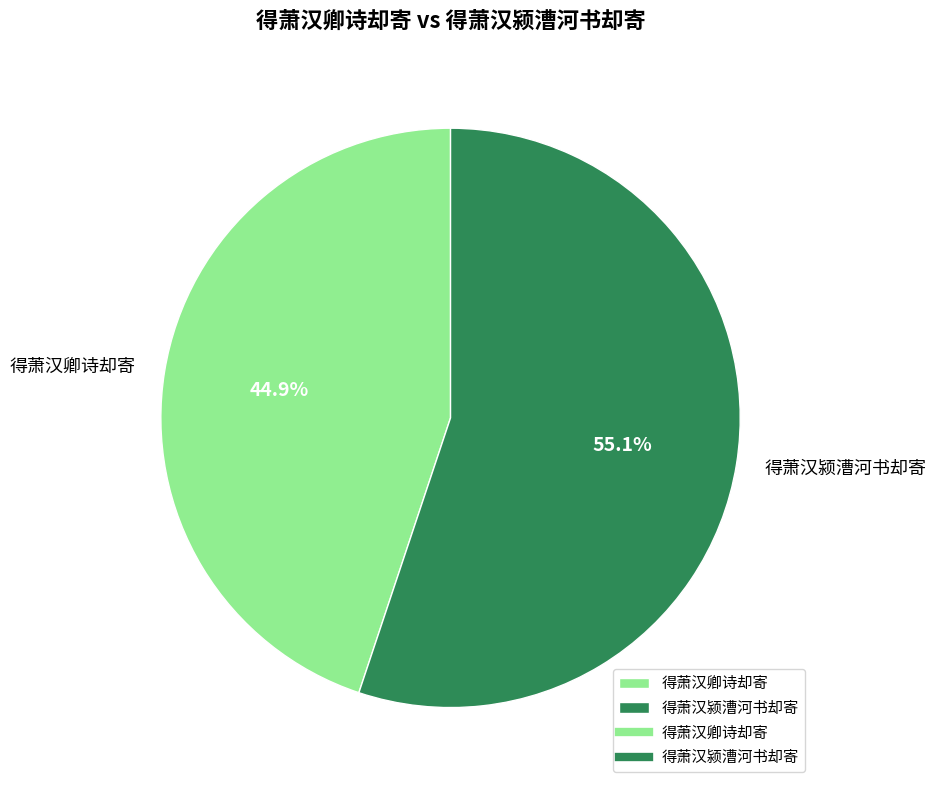

To the nearest percent, what is the difference between the 得萧汉颍漕河书却寄 and 得萧汉卿诗却寄 slice percentages?

10%